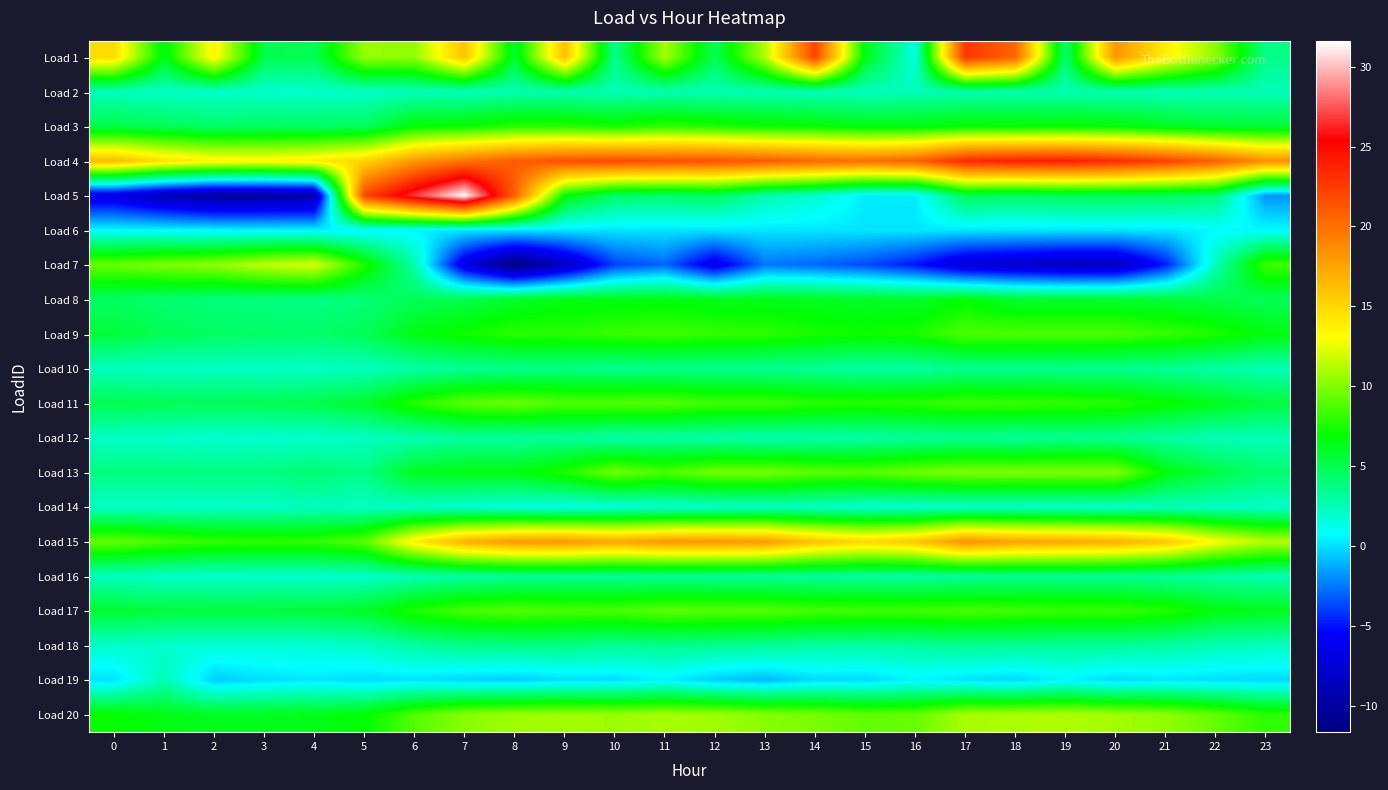

Rank the series at 14 from highest to lowest value.

Load 1, Load 4, Load 15, Load 20, Load 13, Load 17, Load 11, Load 9, Load 3, Load 8, Load 10, Load 16, Load 18, Load 12, Load 2, Load 14, Load 5, Load 6, Load 19, Load 7